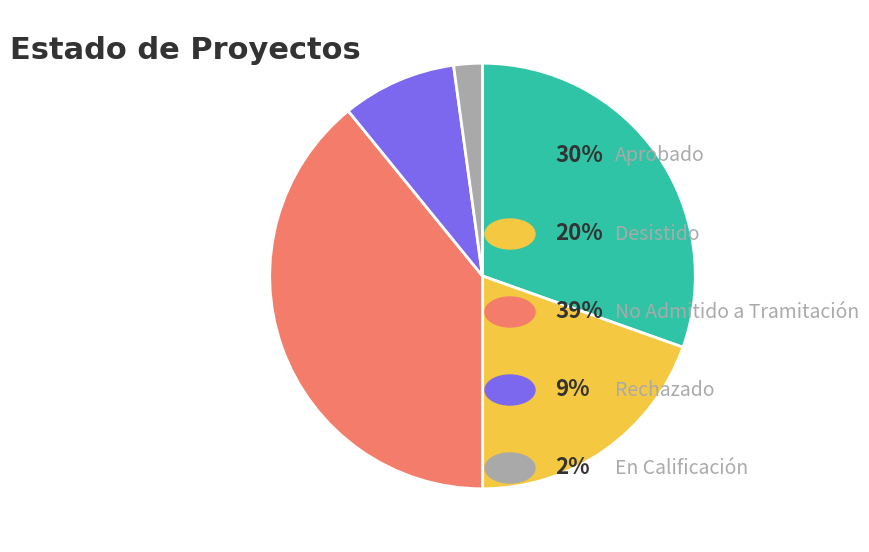

Does any single category account for the majority?

No